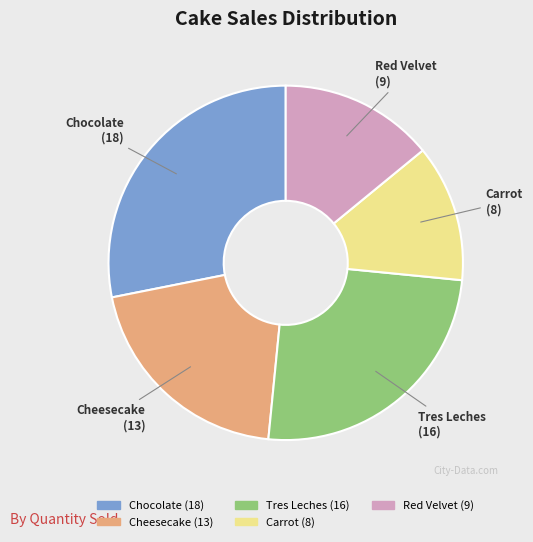

What is the smallest slice in the pie chart?

Carrot